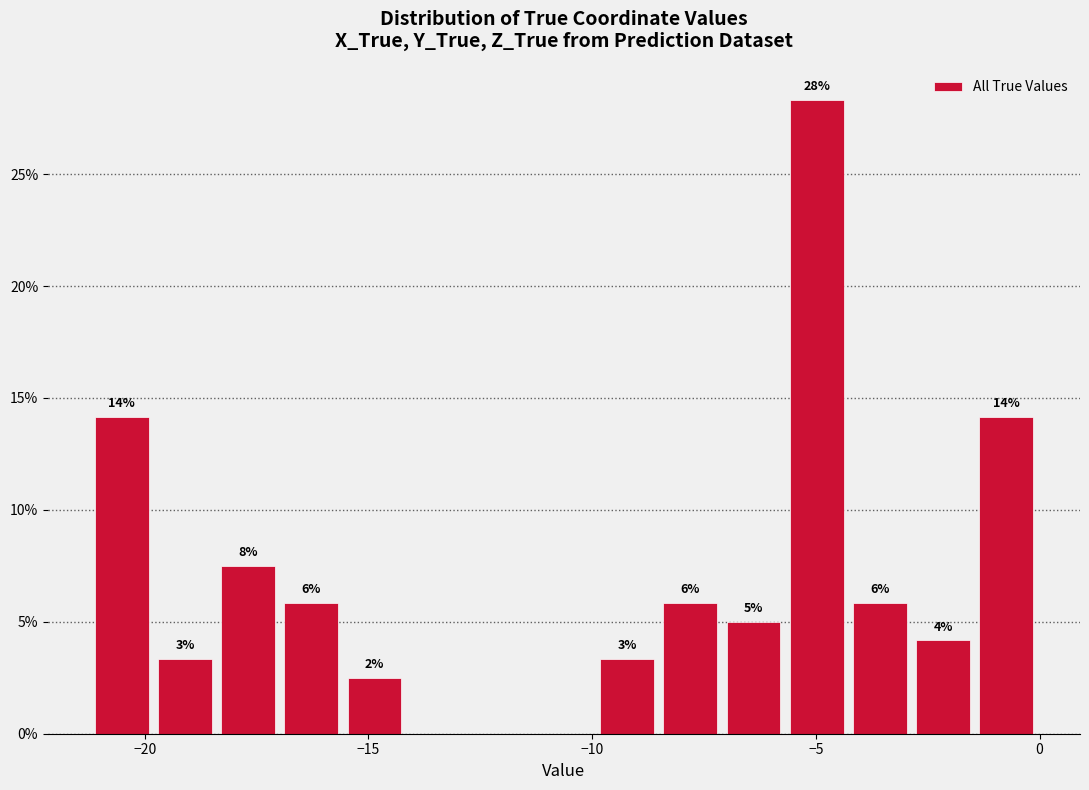

Around what value on the x-axis is the tallest bar? Give the approximate position of its centre, as read against the axis.

-5.0